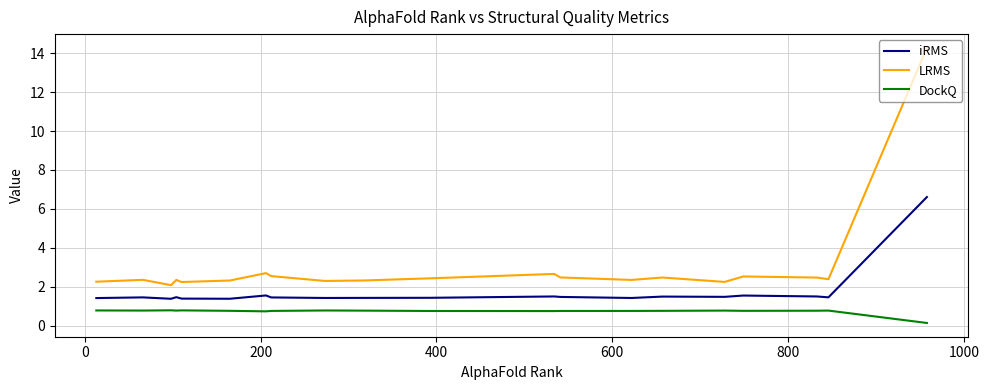

Does the chart have visible grid lines?

Yes